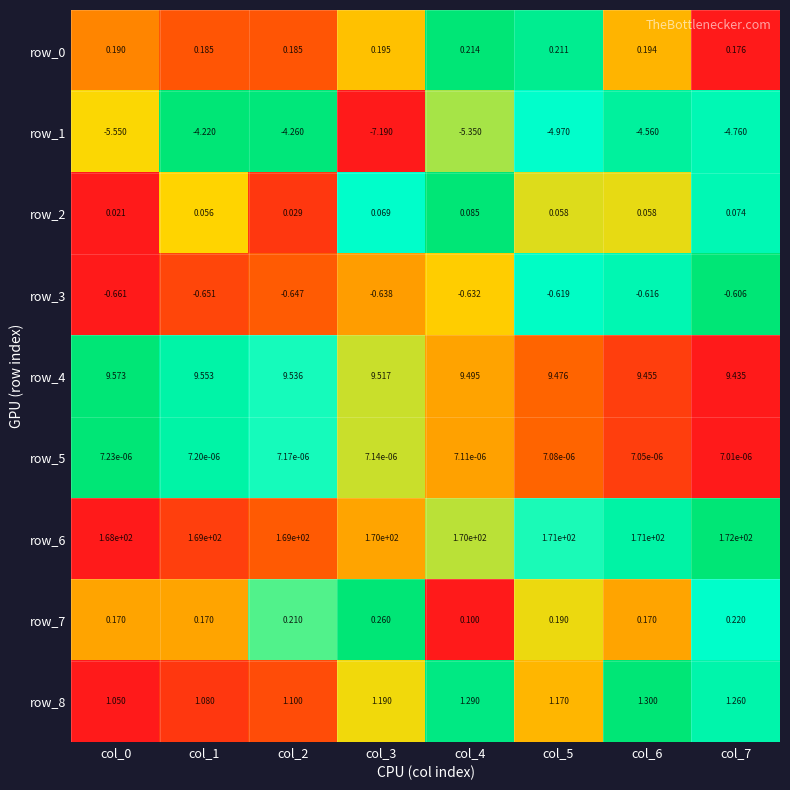

Is the value of row_1 at col_6 greater than the value of row_6 at col_3?

No